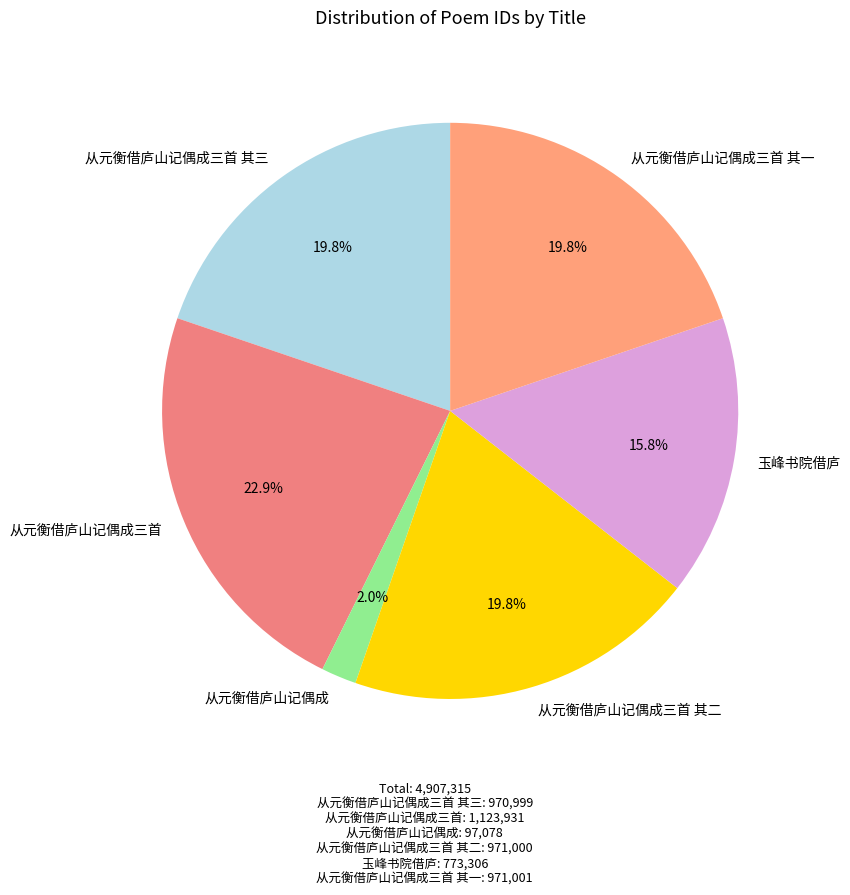

Do 从元衡借庐山记偶成三首 其二 and 从元衡借庐山记偶成 together represent more than half of the pie?

No